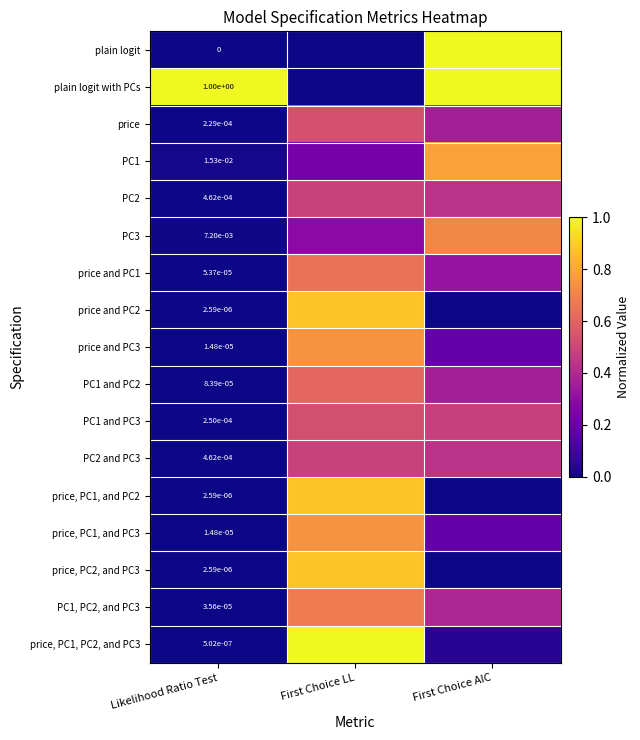

At which category is the sum across all series the highest?

First Choice LL